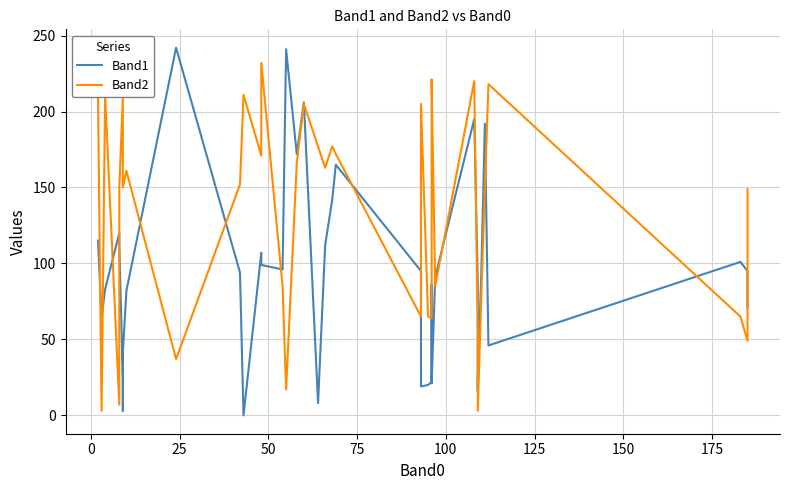

What is the difference between the maximum and second lowest values in the Band1 series?

239